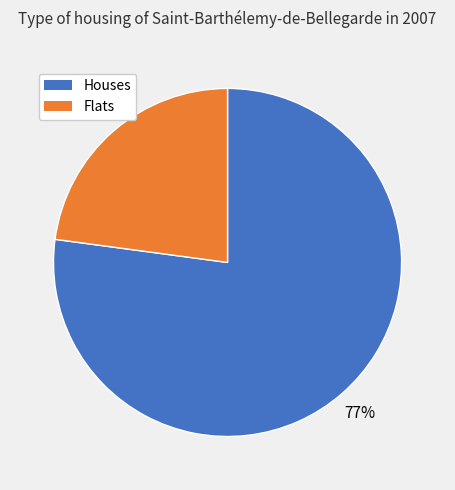

To the nearest percent, what is the difference between the largest and smallest slice percentages?

54%